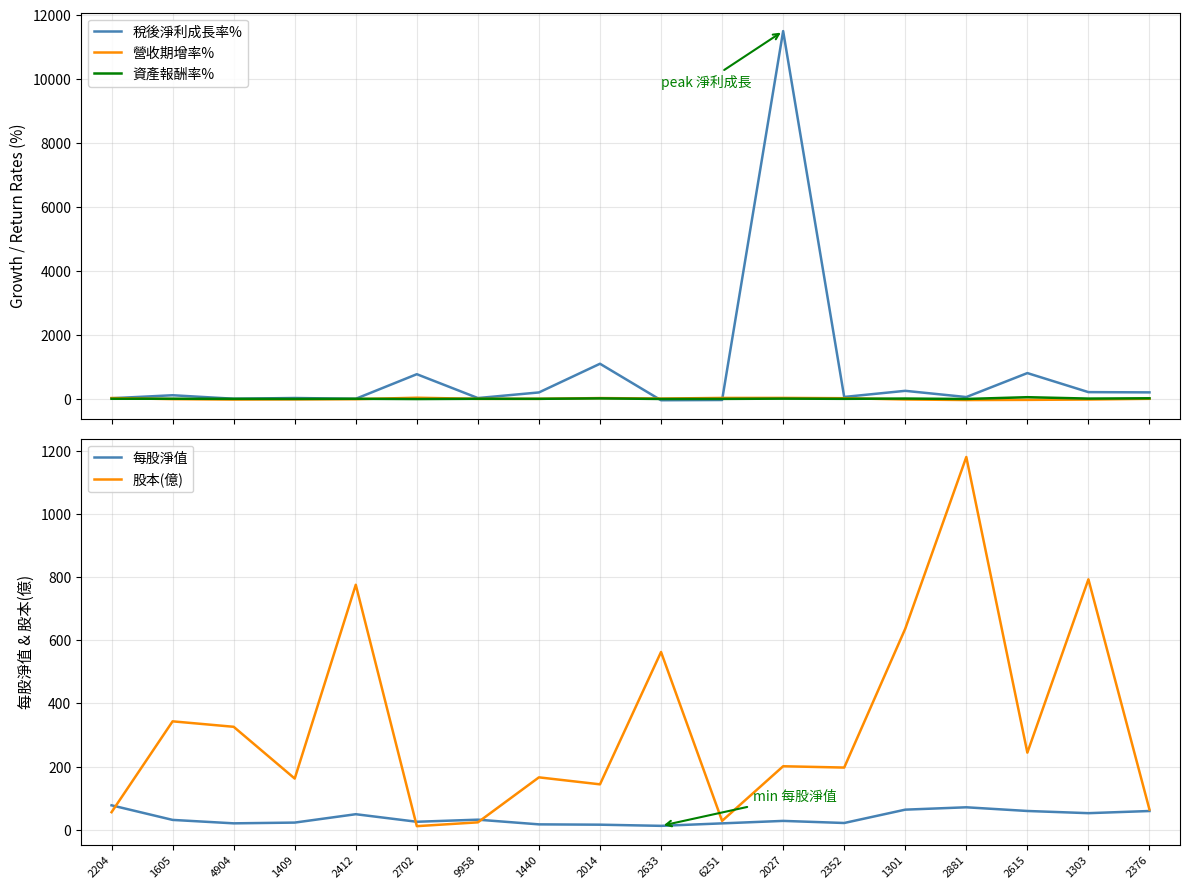

At which category does 稅後淨利成長率% reach its first local peak?

1605